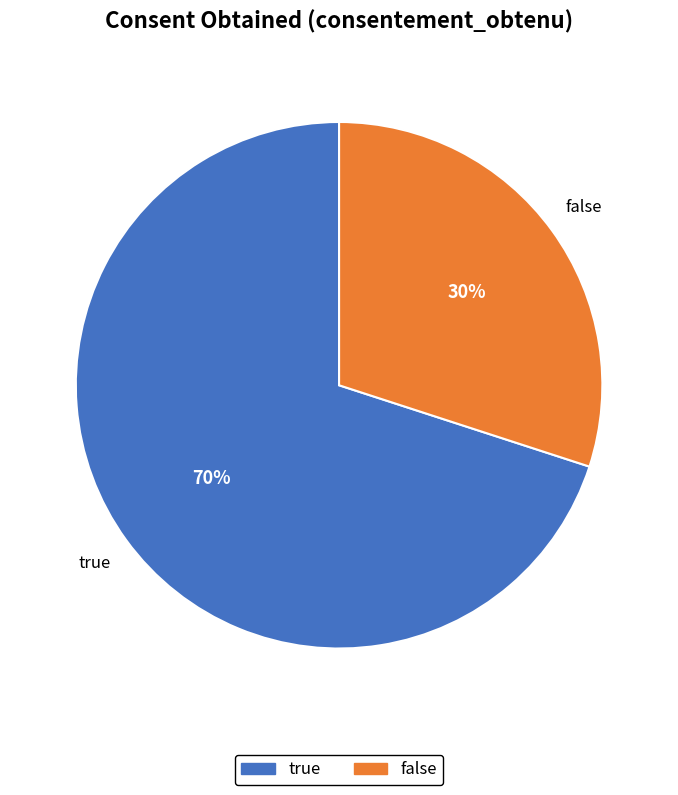

To the nearest percent, what is the difference between the false and true slice percentages?

40%